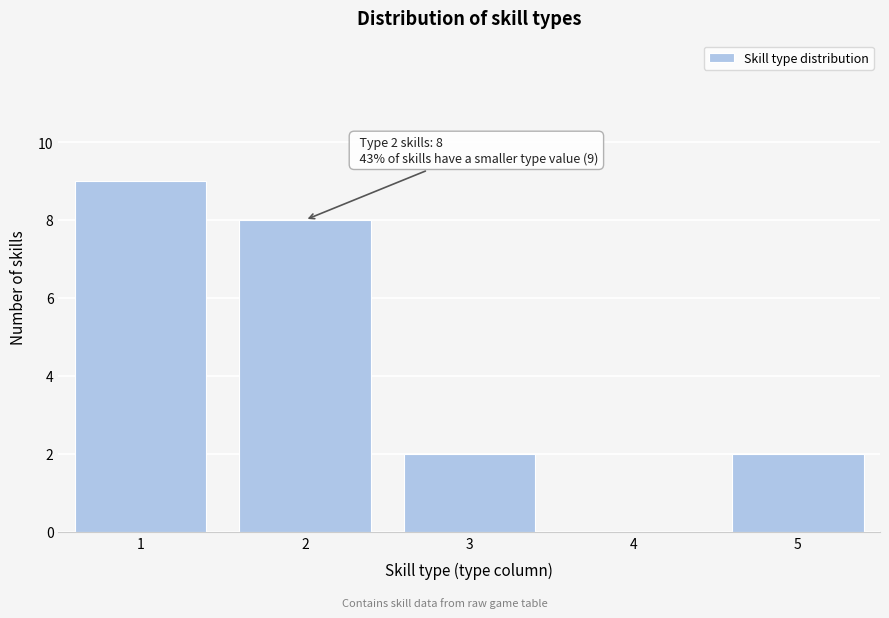

Reading left to right, what are all the values shown in this chart?

1=9	2=8	3=2	4=0	5=2